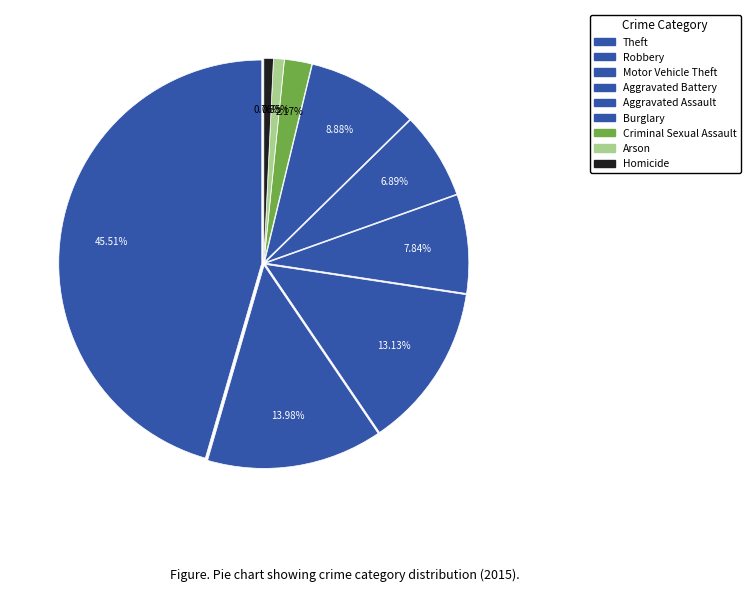

What percentage is NOT represented by Aggravated Battery?

92.2%